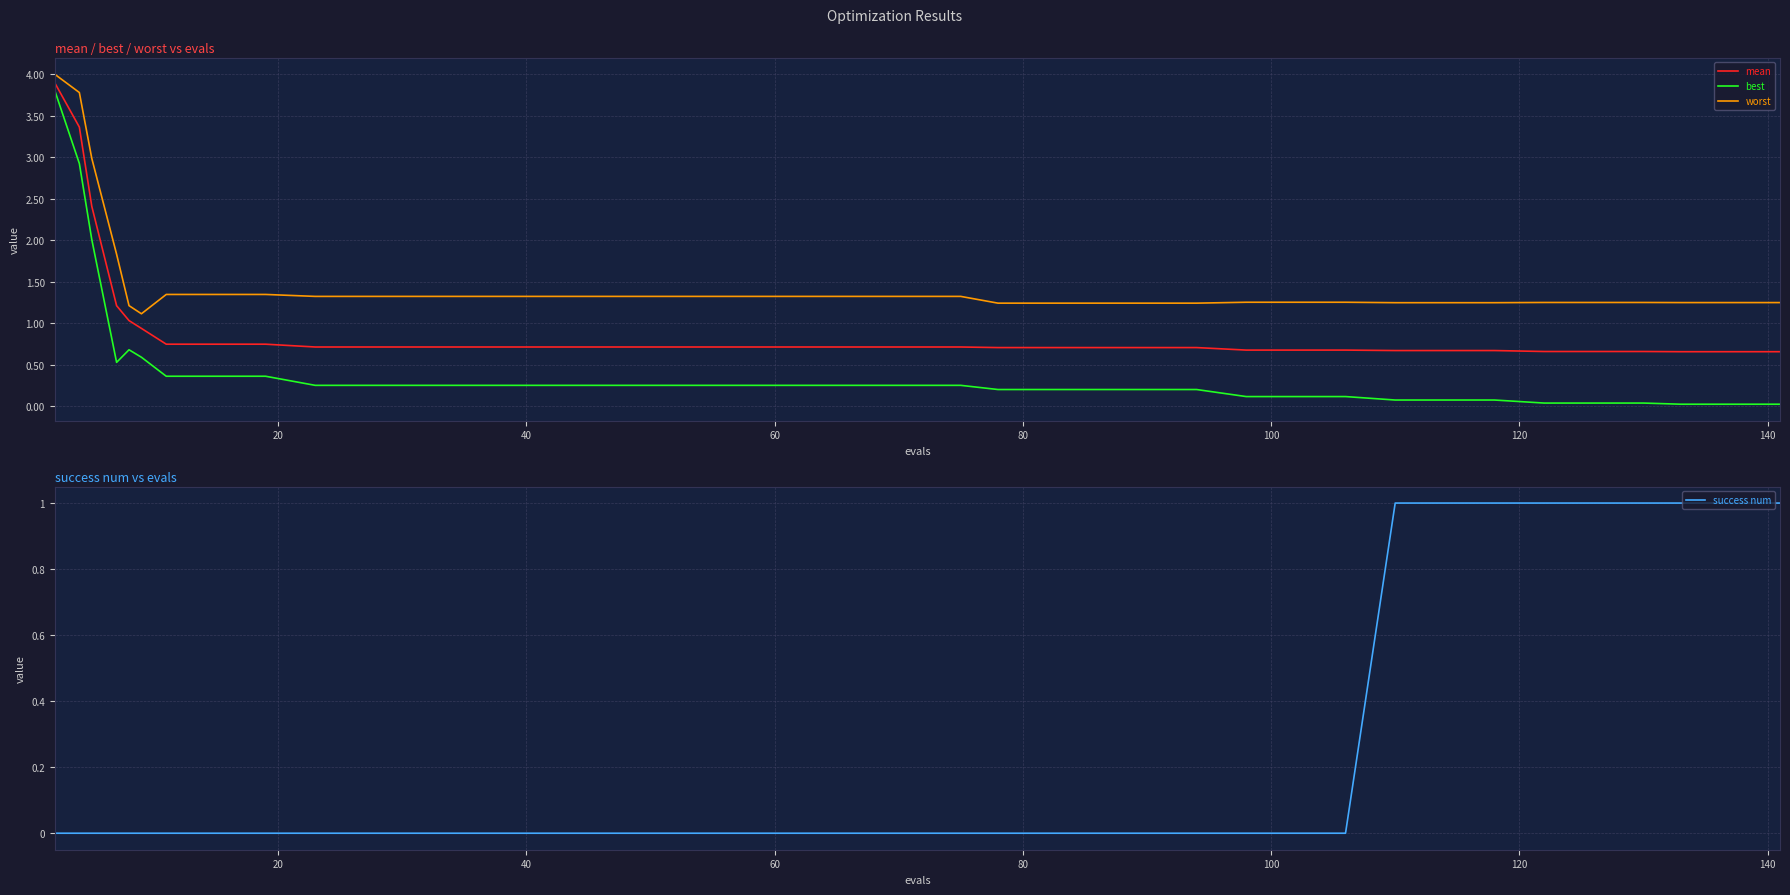

Reading left to right, list all the values displayed in this chart.

mean: 3.9	3.4	2.4	1.2	1.0	0.9	0.7	0.7	0.7	0.7	0.7	0.7	0.7	0.7	0.7	0.7	0.7	0.7	0.7	0.7	0.7	0.7	0.7	0.7	0.7	0.7	0.7	0.7	0.7	0.7	0.7	0.7	0.7	0.7	0.7	0.7	0.7	0.7	0.7	0.7
best: 3.8	2.9	2.0	0.5	0.7	0.6	0.4	0.4	0.4	0.2	0.2	0.2	0.2	0.2	0.2	0.2	0.2	0.2	0.2	0.2	0.2	0.2	0.2	0.2	0.2	0.2	0.2	0.2	0.1	0.1	0.1	0.1	0.1	0.1	0.0	0.0	0.0	0.0	0.0	0.0
worst: 4.0	3.8	3.0	1.8	1.2	1.1	1.3	1.3	1.3	1.3	1.3	1.3	1.3	1.3	1.3	1.3	1.3	1.3	1.3	1.3	1.3	1.3	1.3	1.2	1.2	1.2	1.2	1.2	1.3	1.3	1.3	1.2	1.2	1.2	1.2	1.2	1.2	1.2	1.2	1.2
success num: 0.0	0.0	0.0	0.0	0.0	0.0	0.0	0.0	0.0	0.0	0.0	0.0	0.0	0.0	0.0	0.0	0.0	0.0	0.0	0.0	0.0	0.0	0.0	0.0	0.0	0.0	0.0	0.0	0.0	0.0	0.0	1.0	1.0	1.0	1.0	1.0	1.0	1.0	1.0	1.0